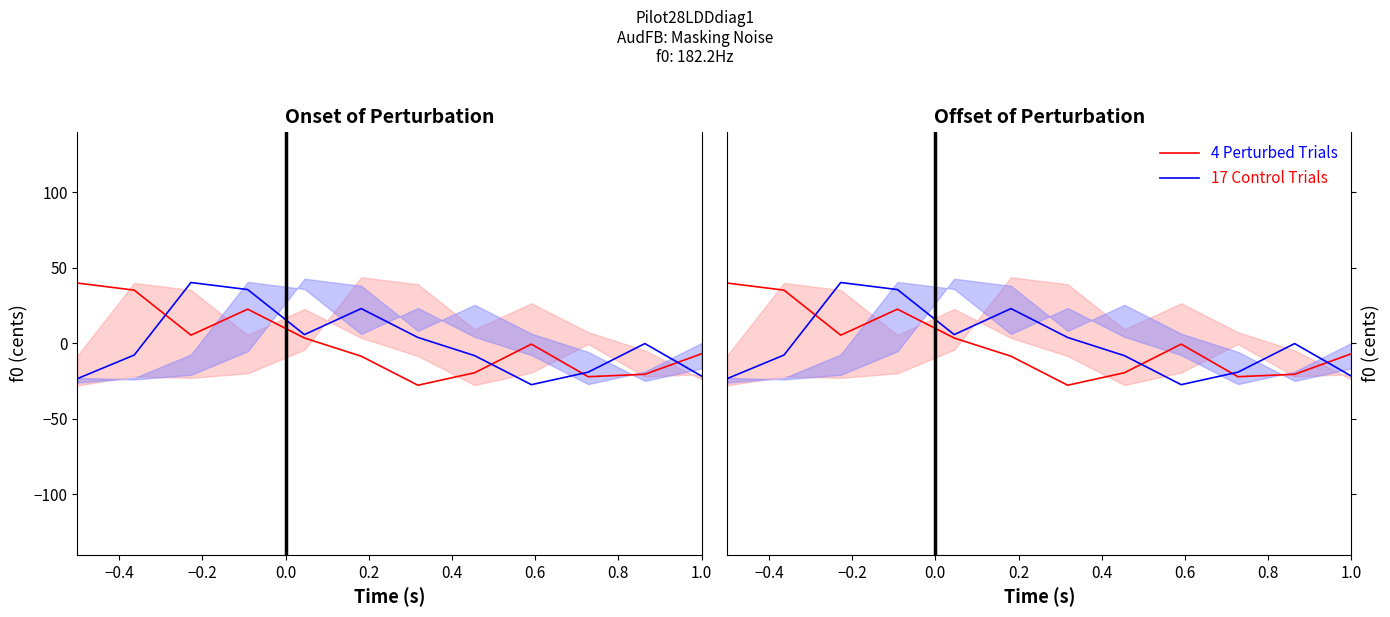

List the series in order of their overall mean, highest first.

4 Perturbed Trials, 17 Control Trials